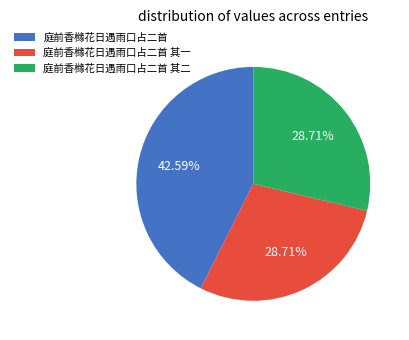

To the nearest percent, what percentage of the pie is 庭前香橼花日遇雨口占二首 其一?

29%